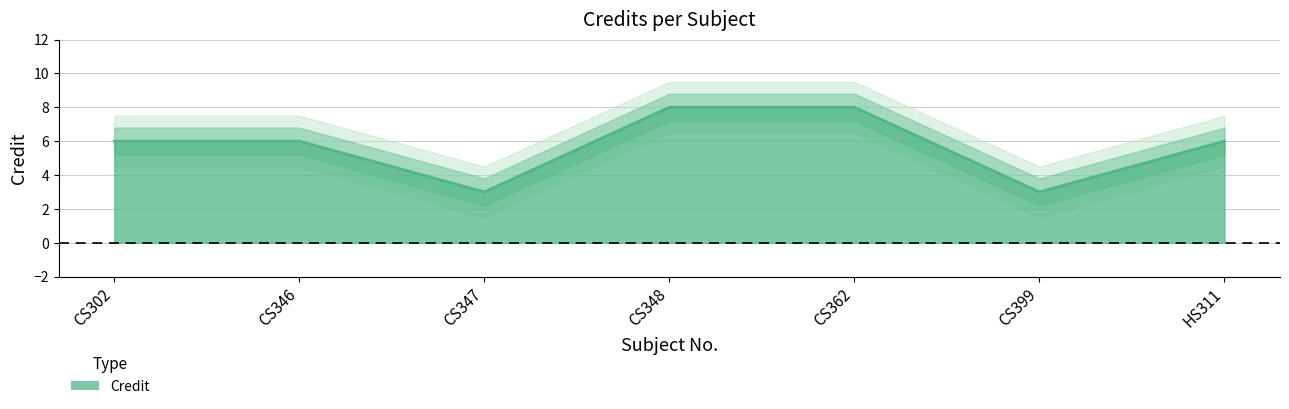

What is the ratio of the value at CS362 to the value at HS311?

1.3